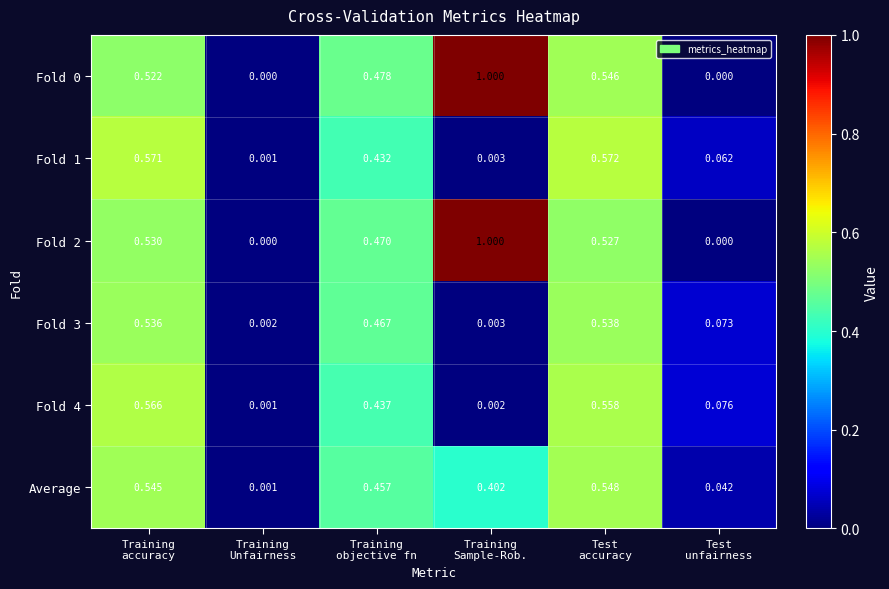

What is the total value across all series at Training
accuracy?

3.3